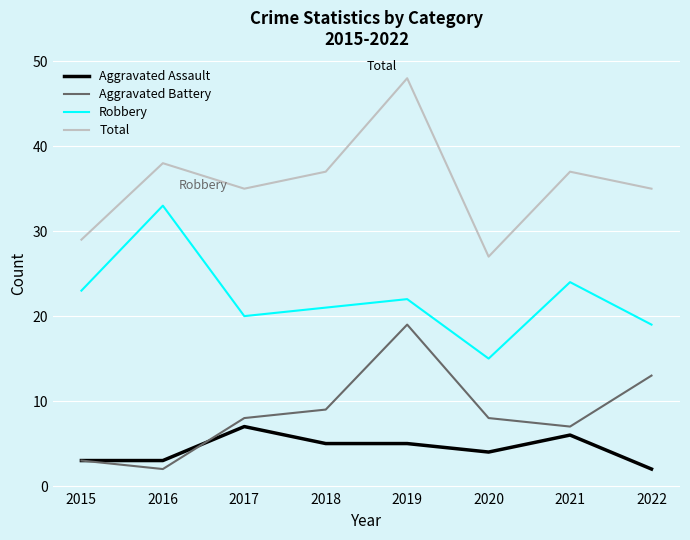

How many lines are shown in the chart?

4